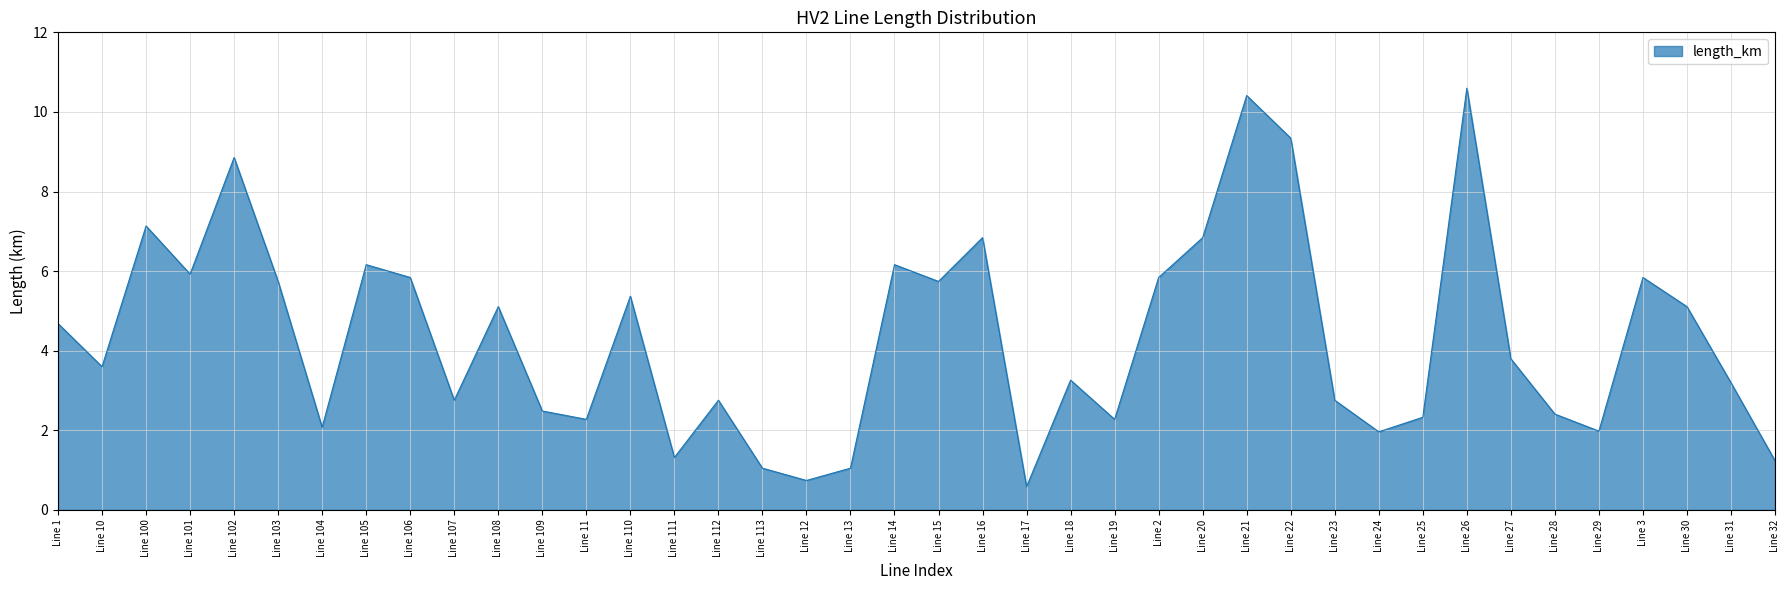

What is the difference between the second highest and minimum values?

9.8